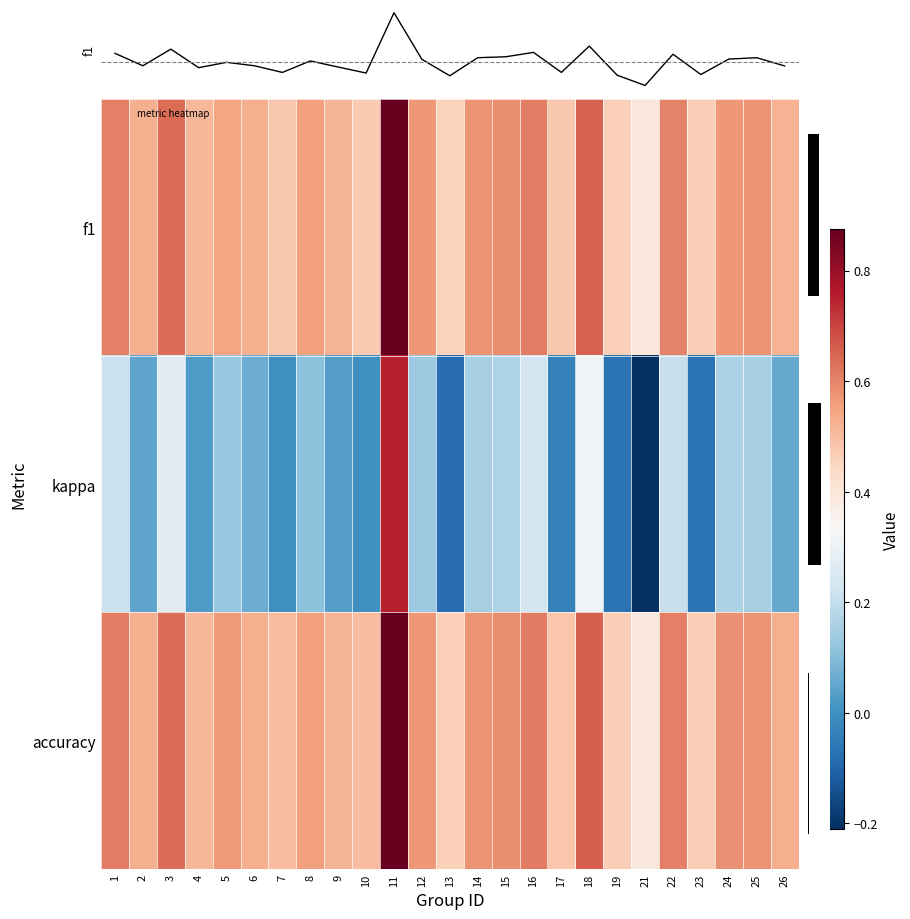

At which label is accuracy closest to 0?

21